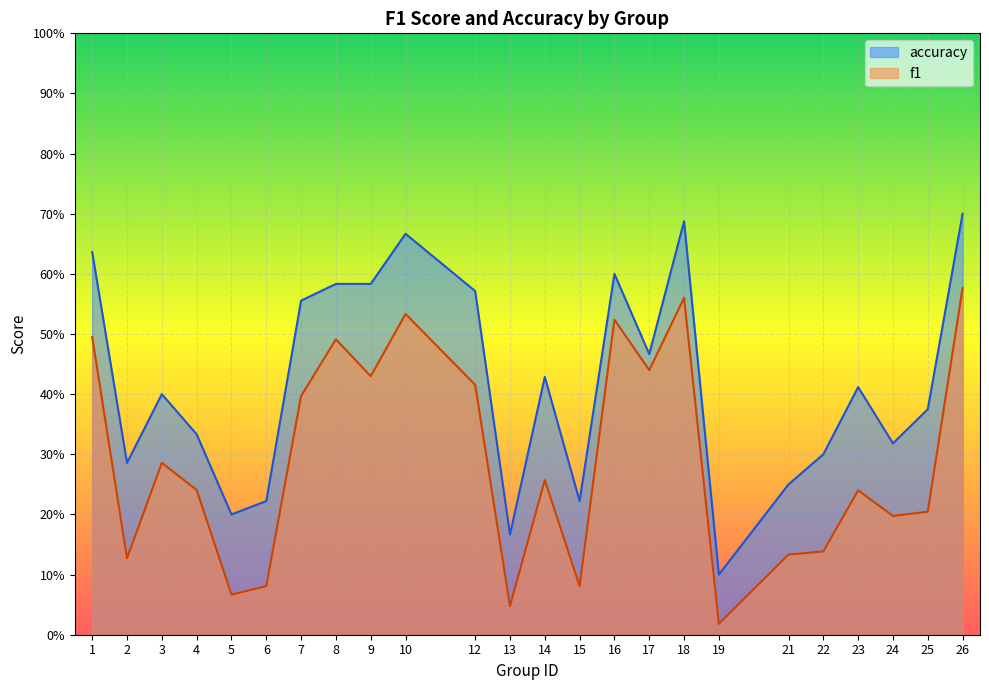

Which category has the highest value in the f1 series?

26